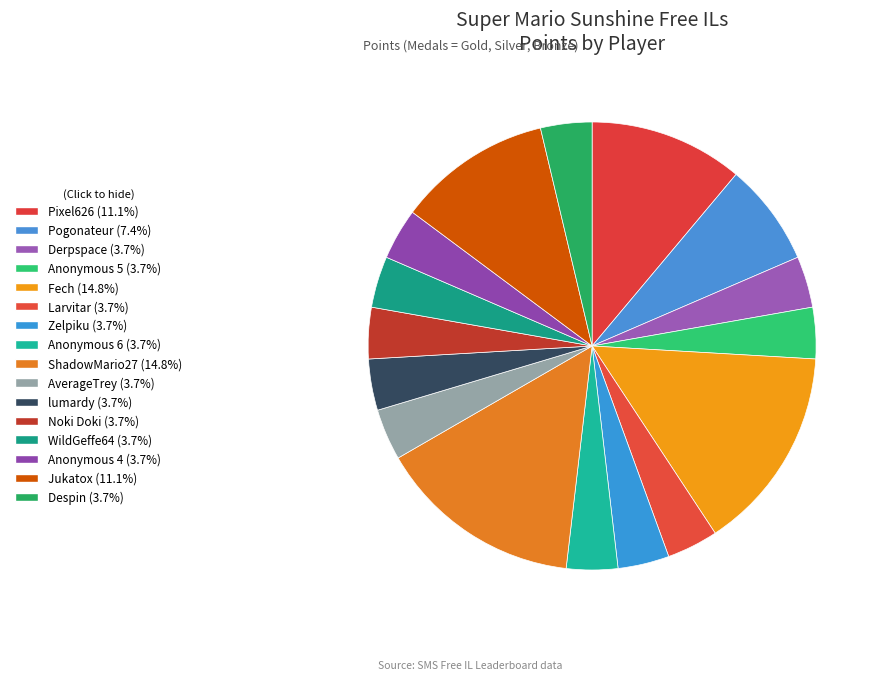

How many slices are in this pie chart?

16